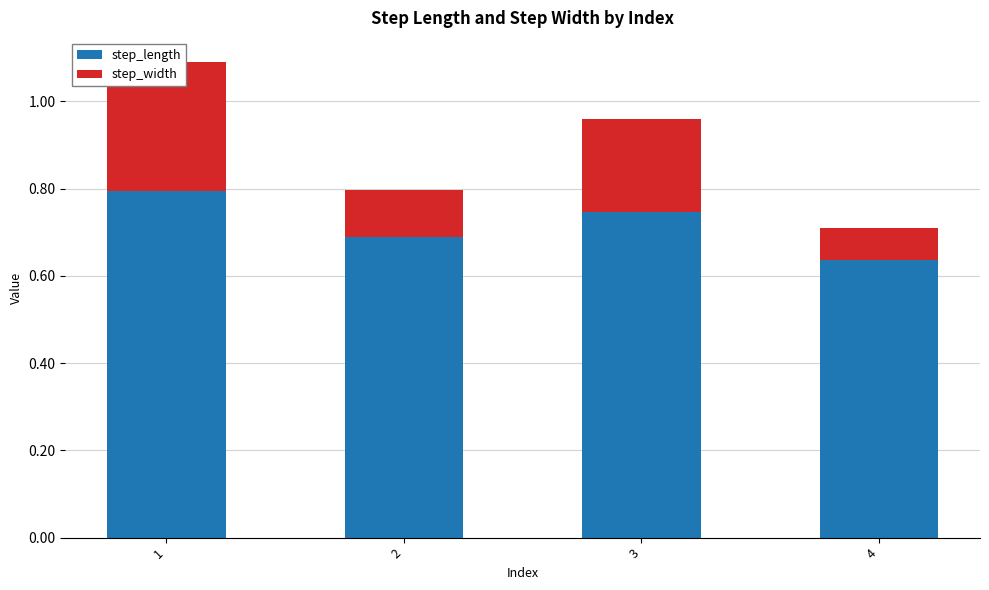

What is the total value across all series at 1?

1.1